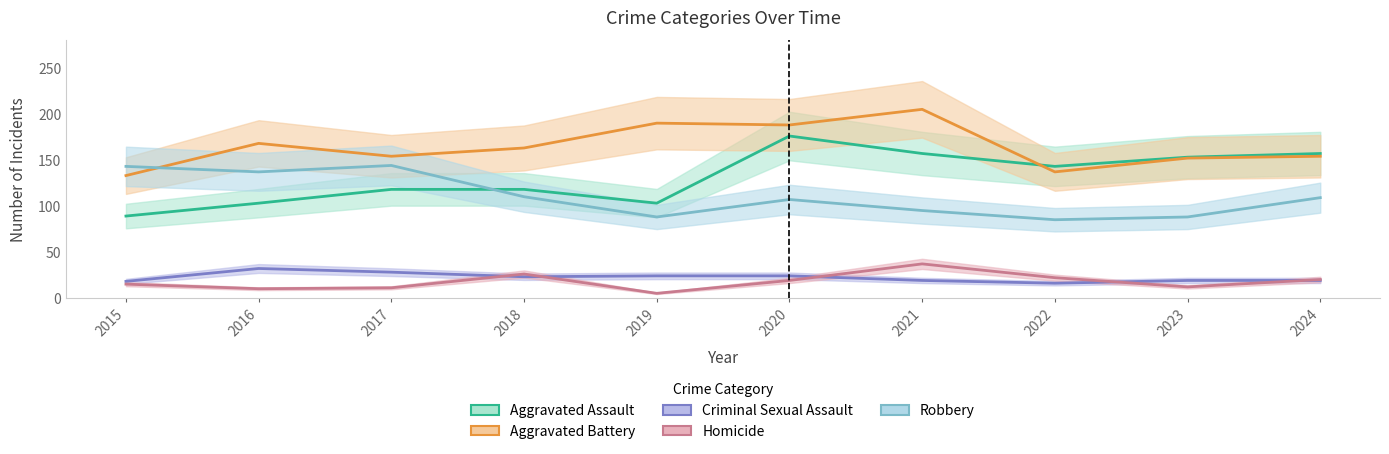

Does the chart have visible grid lines?

No